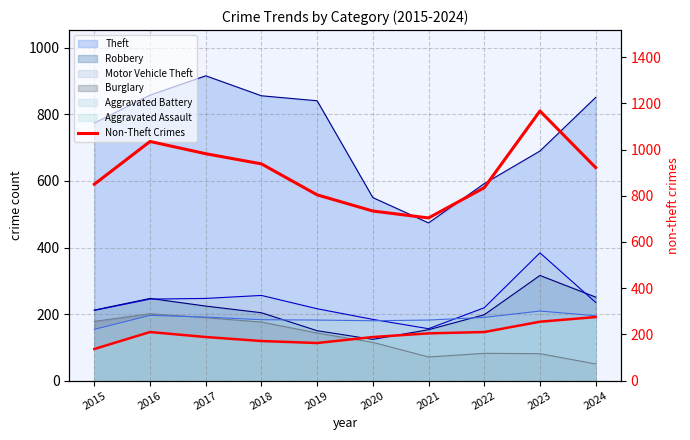

Does the chart display data point markers on the line(s)?

No